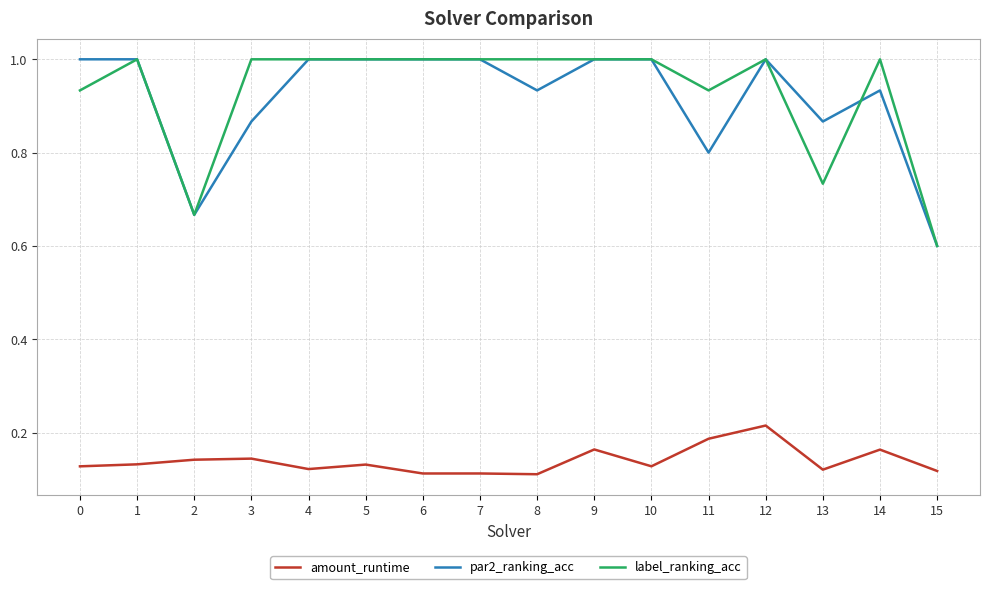

At which label is label_ranking_acc closest to 0?

15